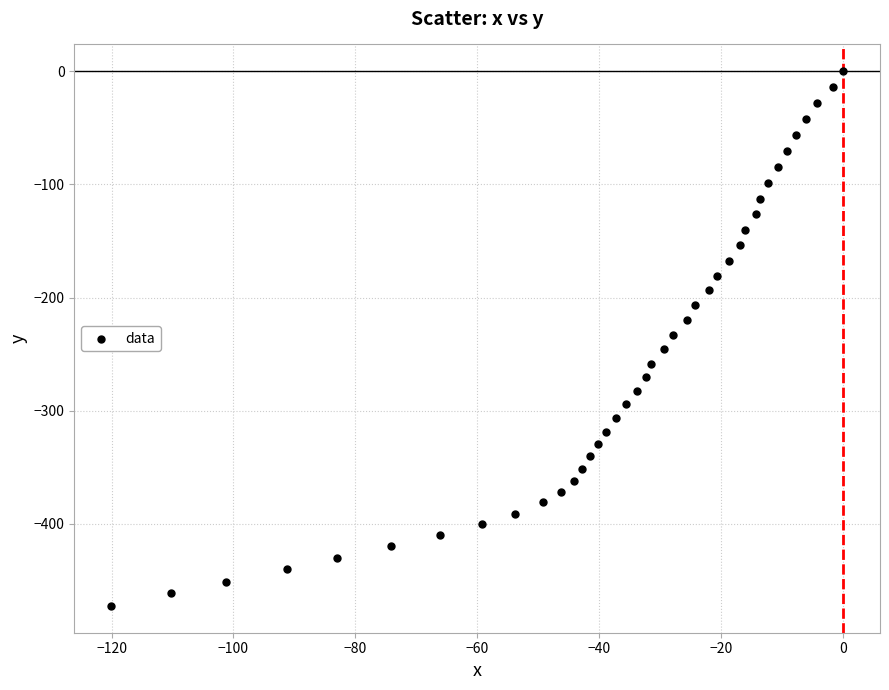

What is the range of X values (max minus min)?

120.1